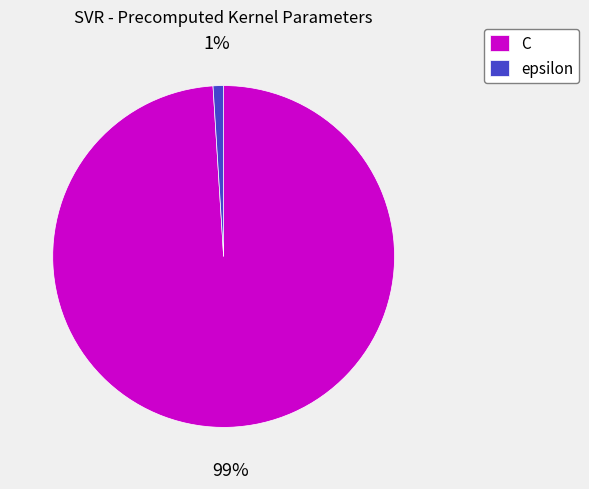

Between epsilon and C, which is larger?

C